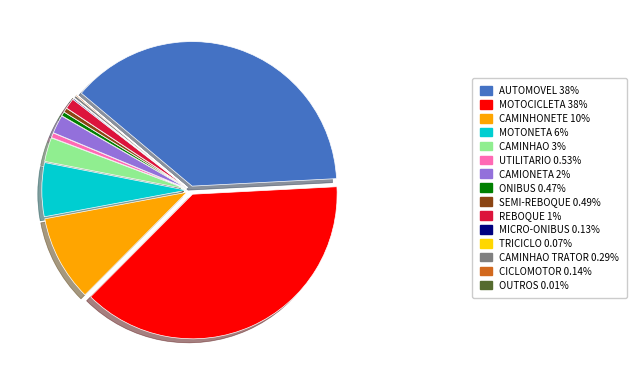

Does MOTONETA 6% account for over 50% of the chart?

No